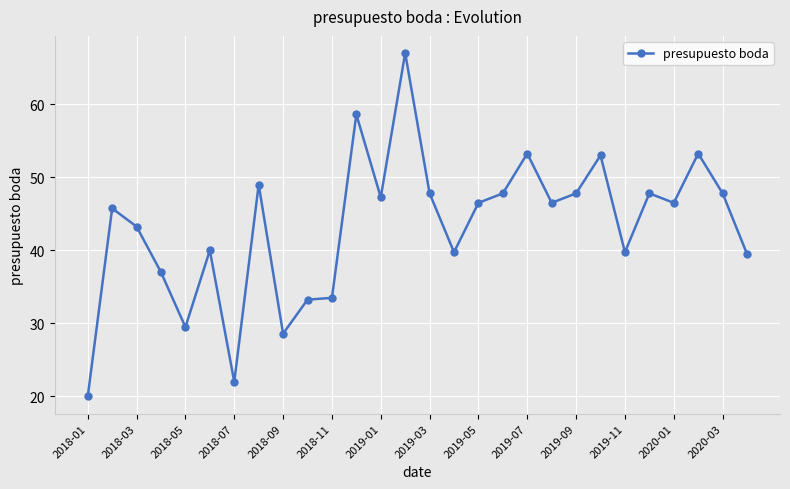

What is the minimum value shown in the chart?

20.0